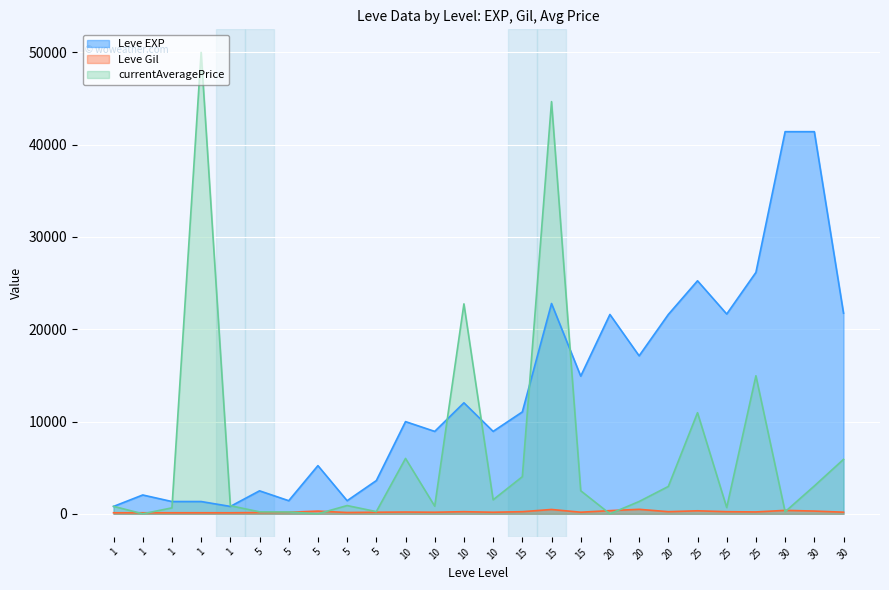

How many lines are shown in the chart?

3